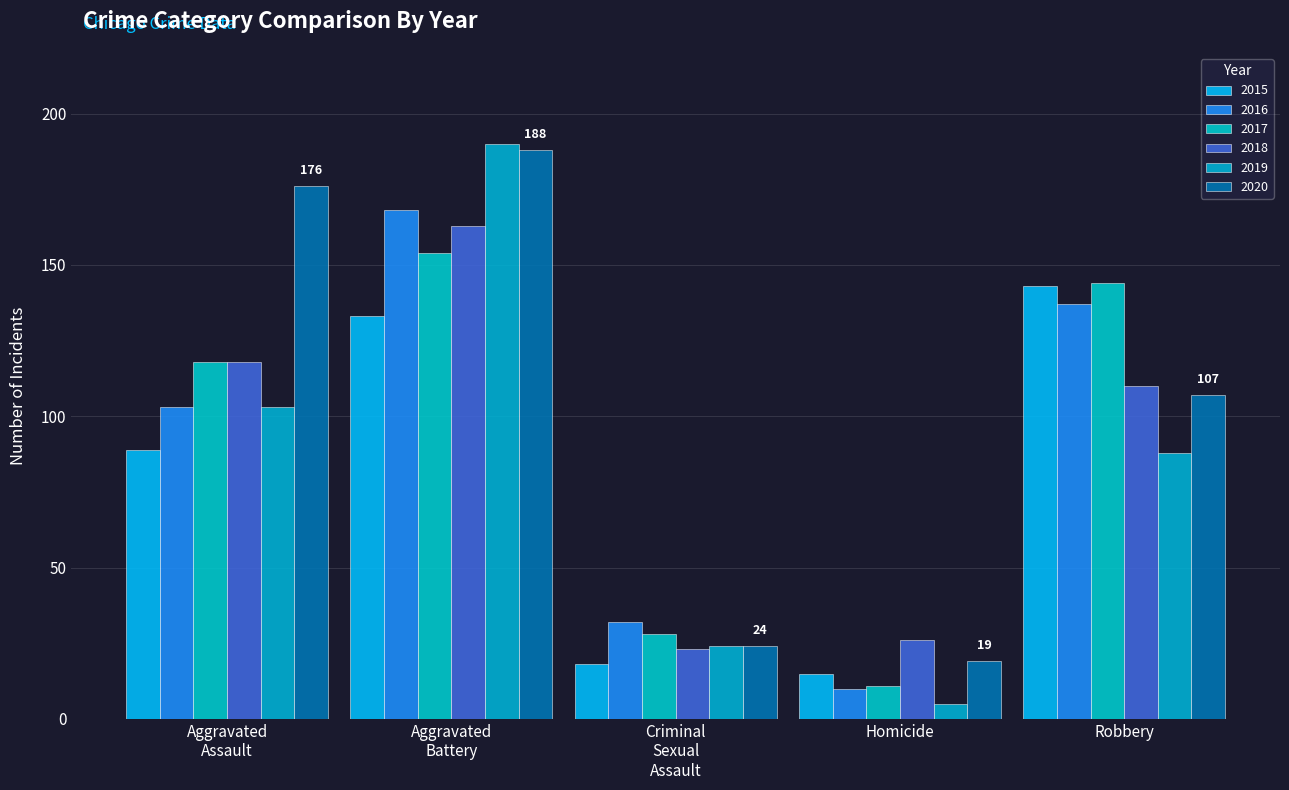

Count the number of data series in this chart.

6